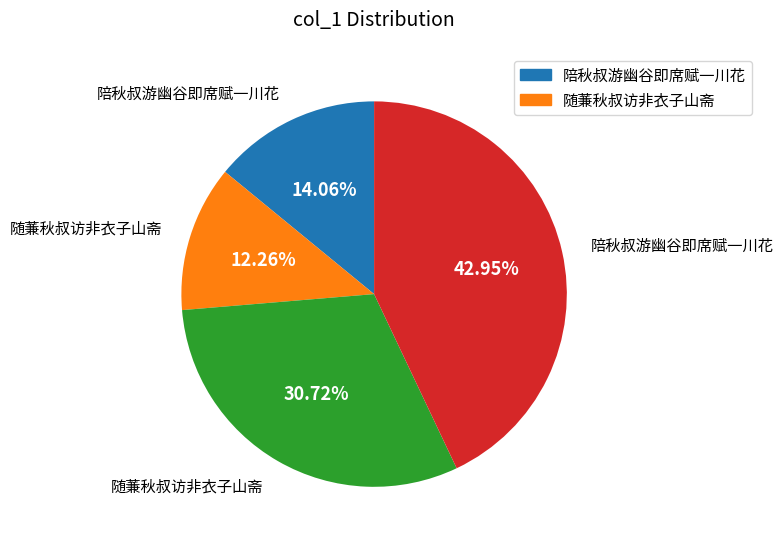

Is there a majority slice in this chart?

No